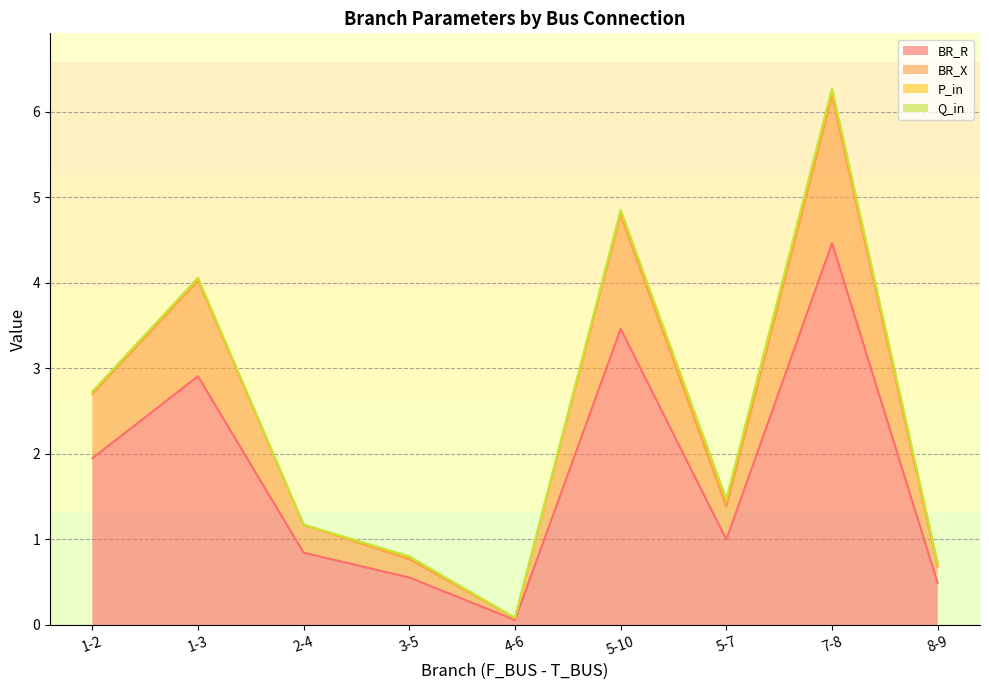

What is the average value of the BR_R series?

1.7